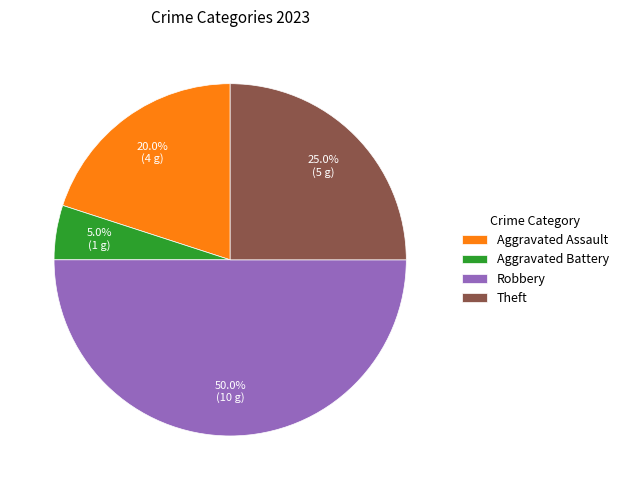

To the nearest percent, what is the difference between the Aggravated Battery and Robbery slice percentages?

45%